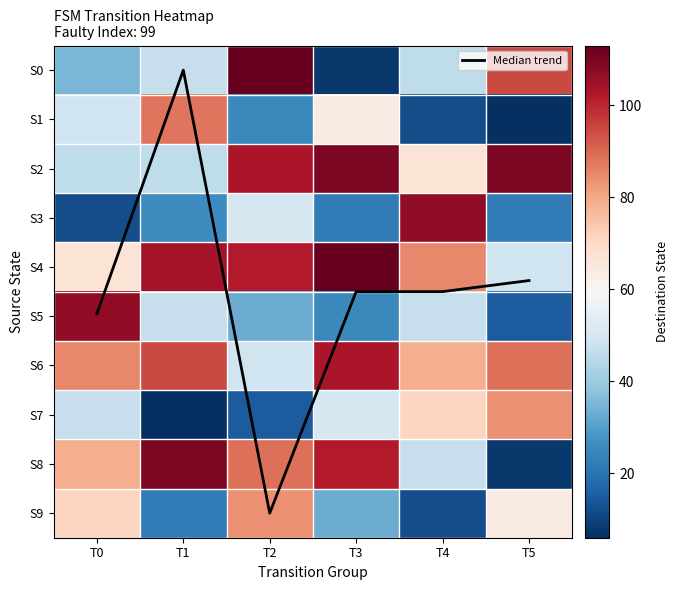

Is the value of S2 at T2 greater than the value of S9 at T1?

Yes